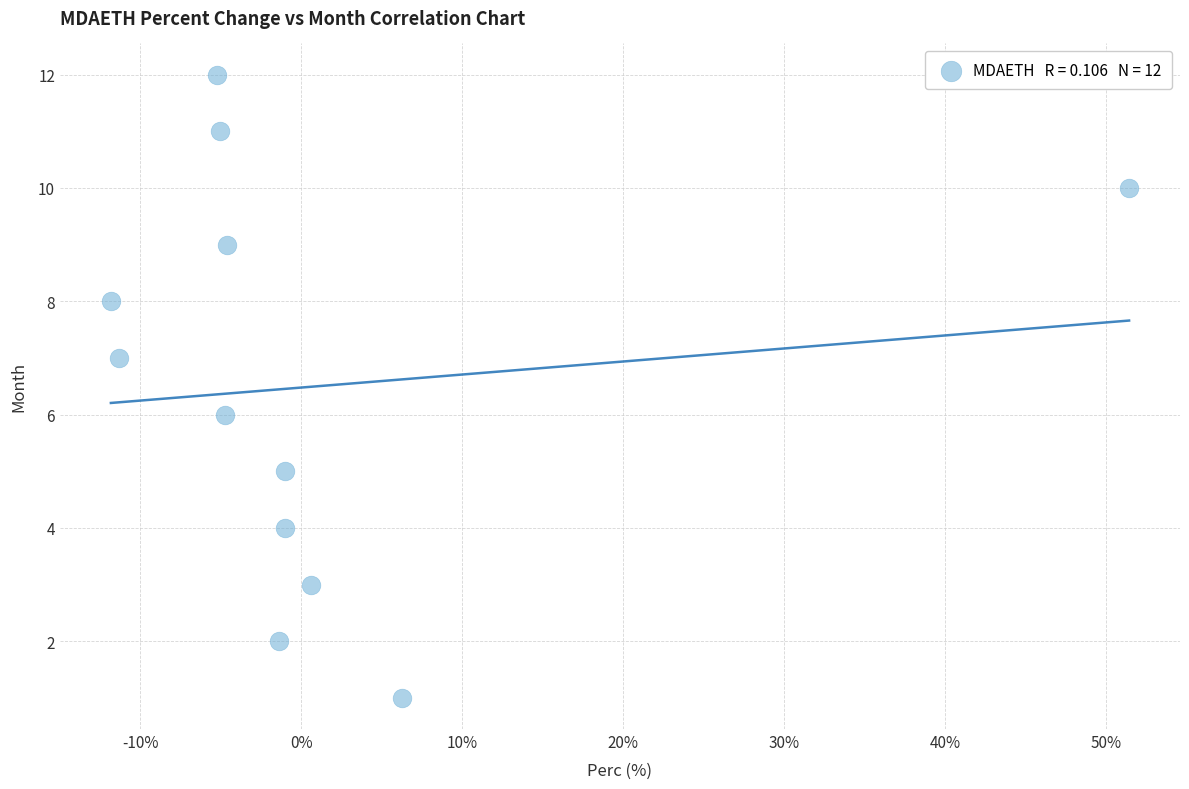

What is the range of Y values (max minus min)?

11